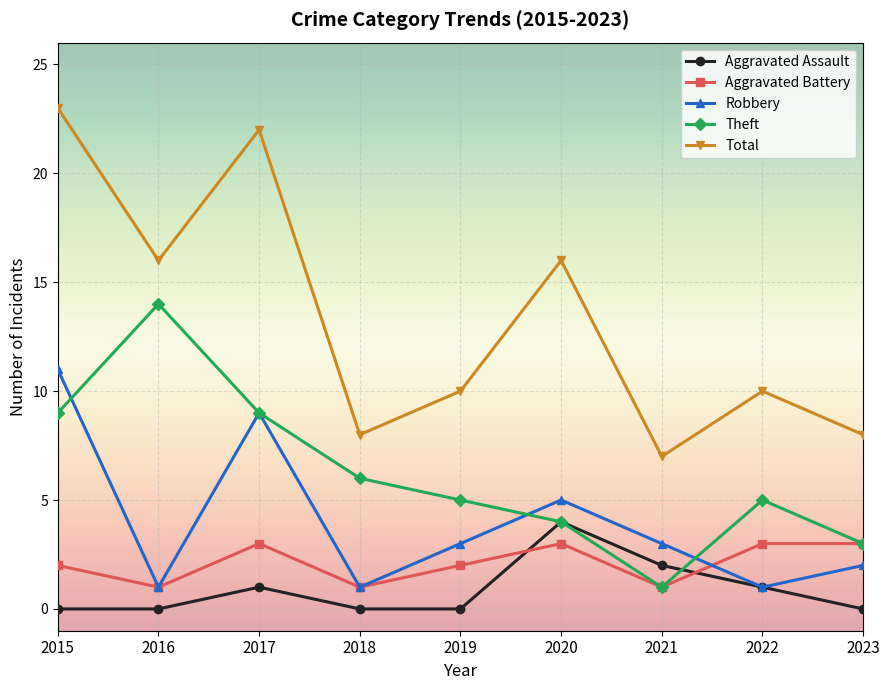

At how many categories does at least one series exceed 19?

2